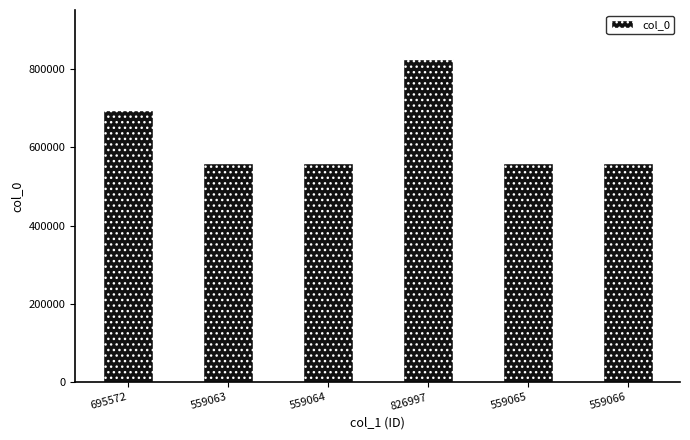

What is the difference between the second highest and second lowest values?

136508